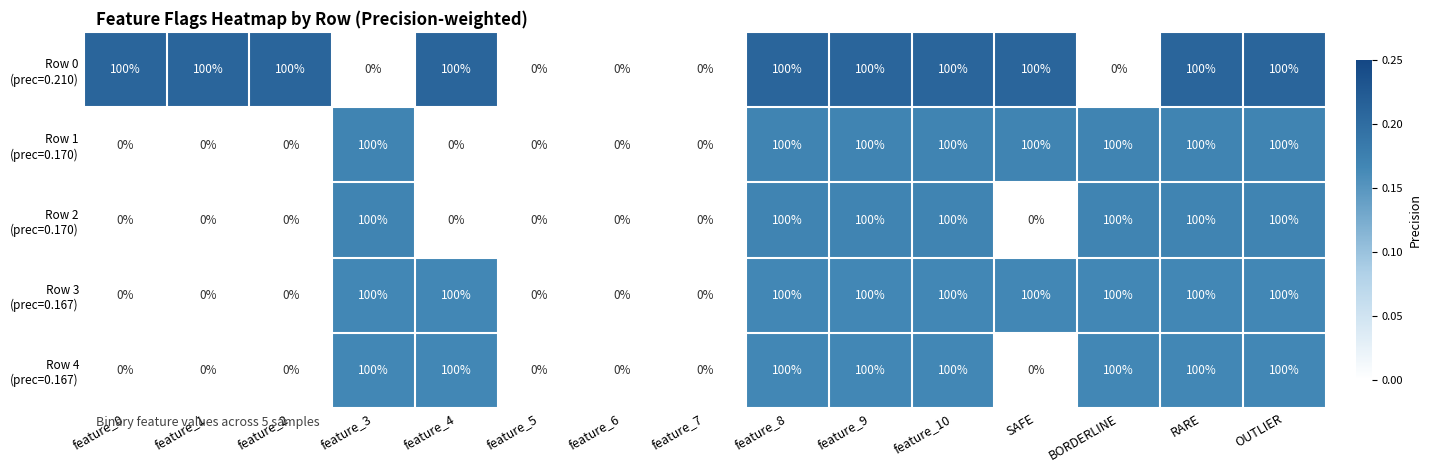

What is the maximum value shown in the chart?

100